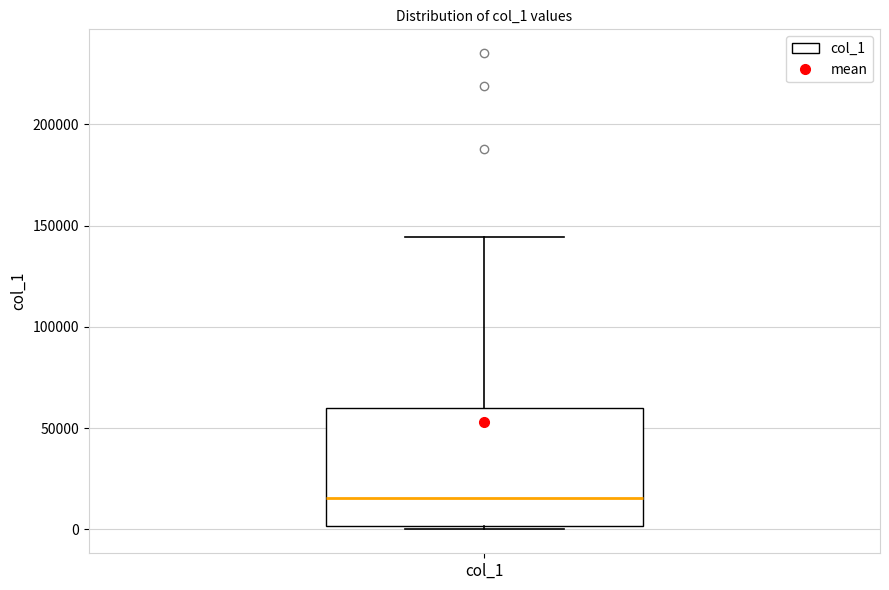

Transcribe this box plot: give where the median line is, the range the box spans, and where the two whiskers end, as read against the y-axis. The values are not printed on the chart, so give them approximately, as read against the axis.

median 15000, box 0 to 60000, whiskers 0 (just below the box's lower edge) to 145000